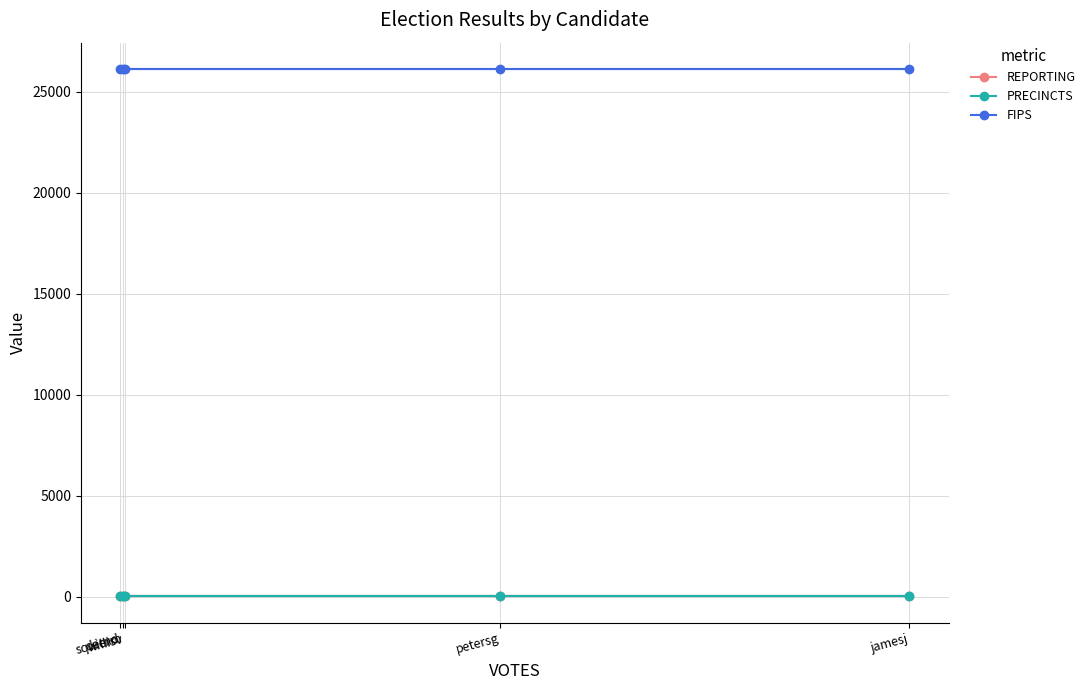

Between dernd and petersg, which series saw the biggest shift?

REPORTING